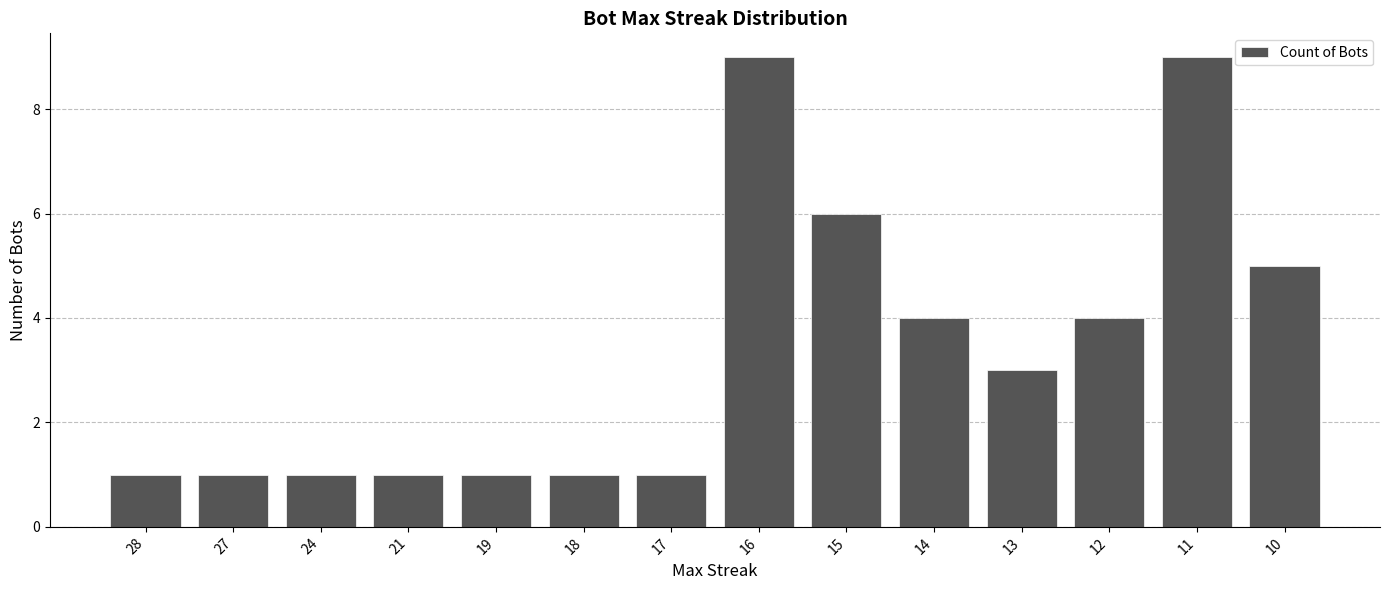

How many values are between 1 and 5?

11